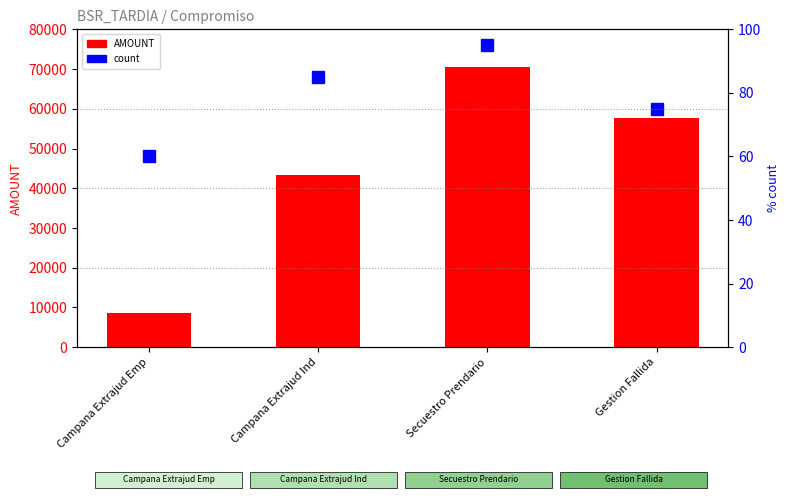

What is the average value of the count series?

78.8